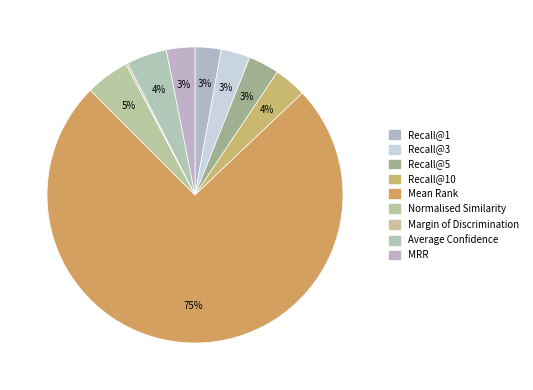

Is there any slice that represents more than half of the pie?

Yes